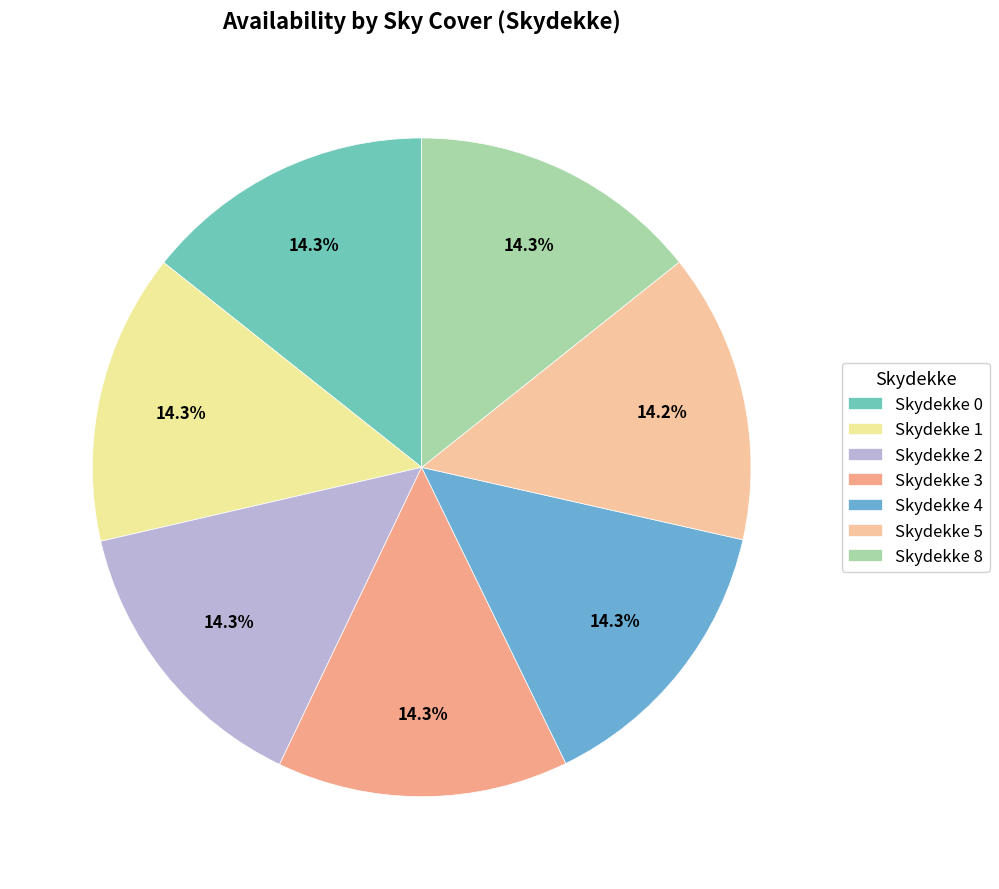

How many slices are in this pie chart?

7